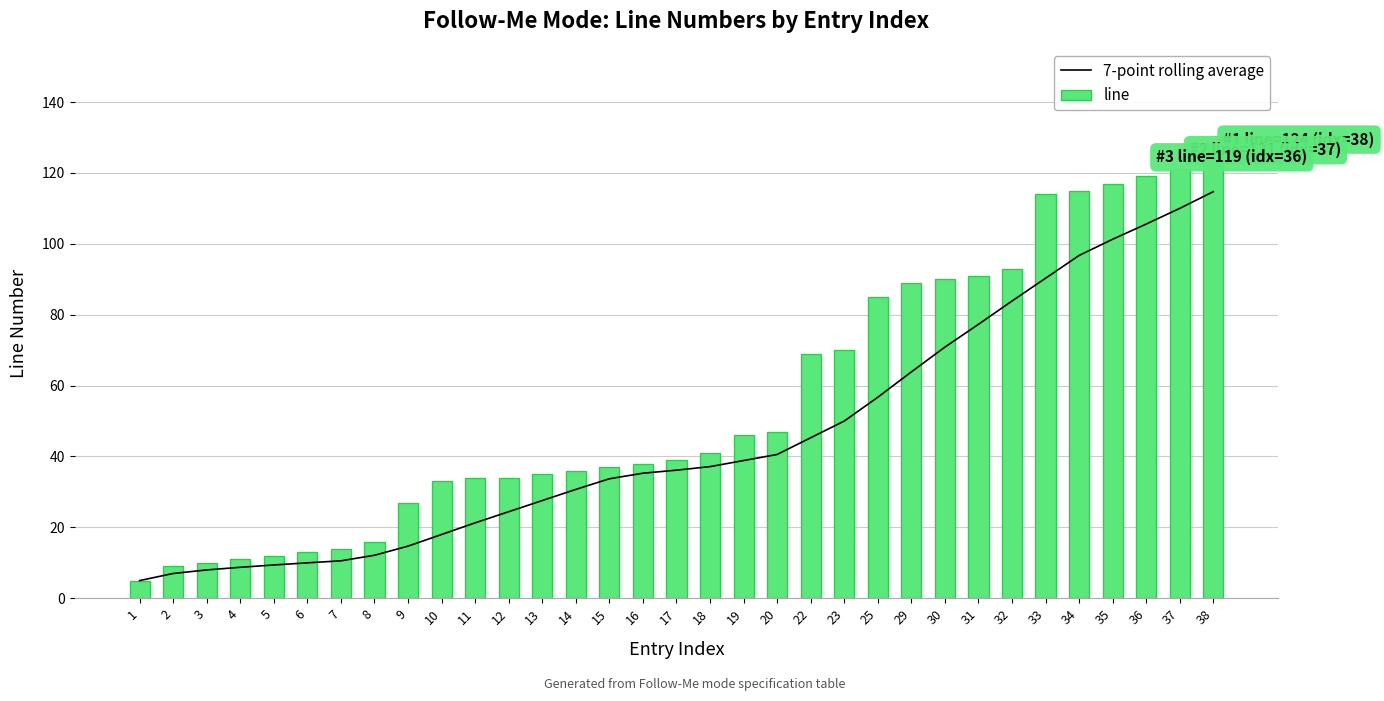

Which series has the largest total across all categories?

line